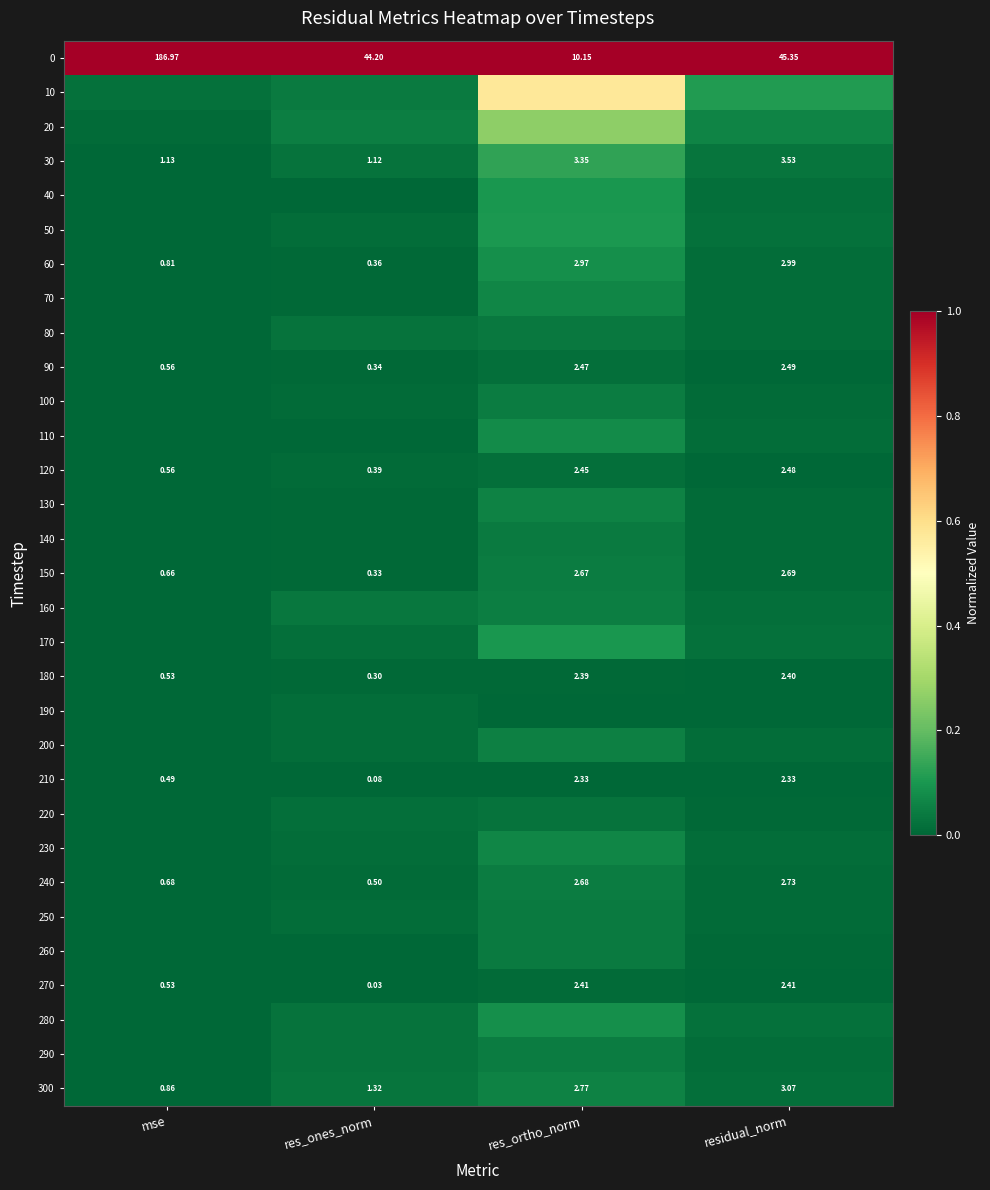

Is the value of 120 at residual_norm greater than the value of 240 at mse?

Yes